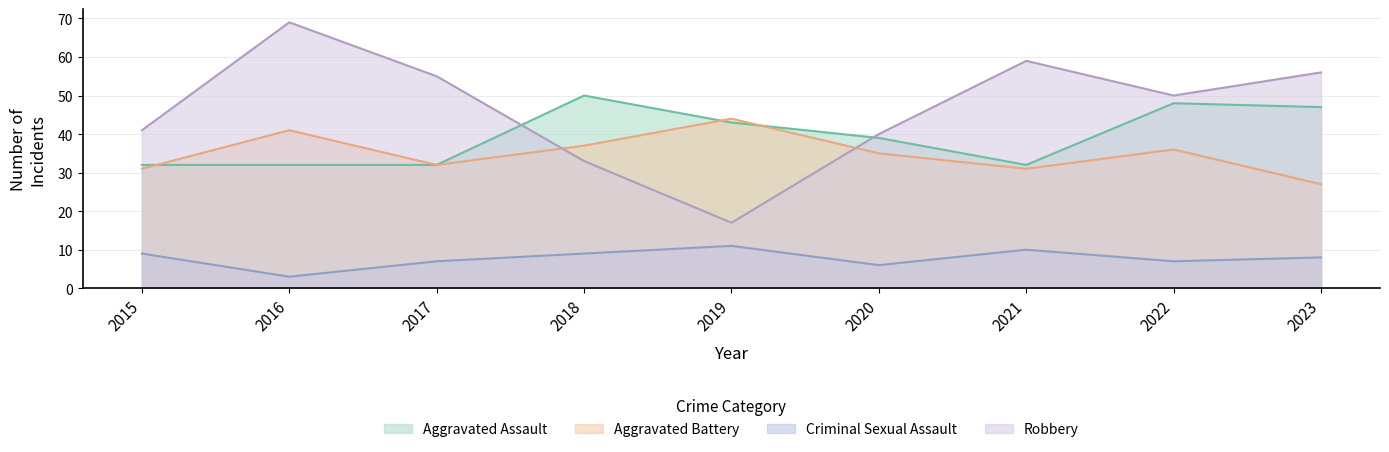

How many values in the Criminal Sexual Assault series are below 8?

4